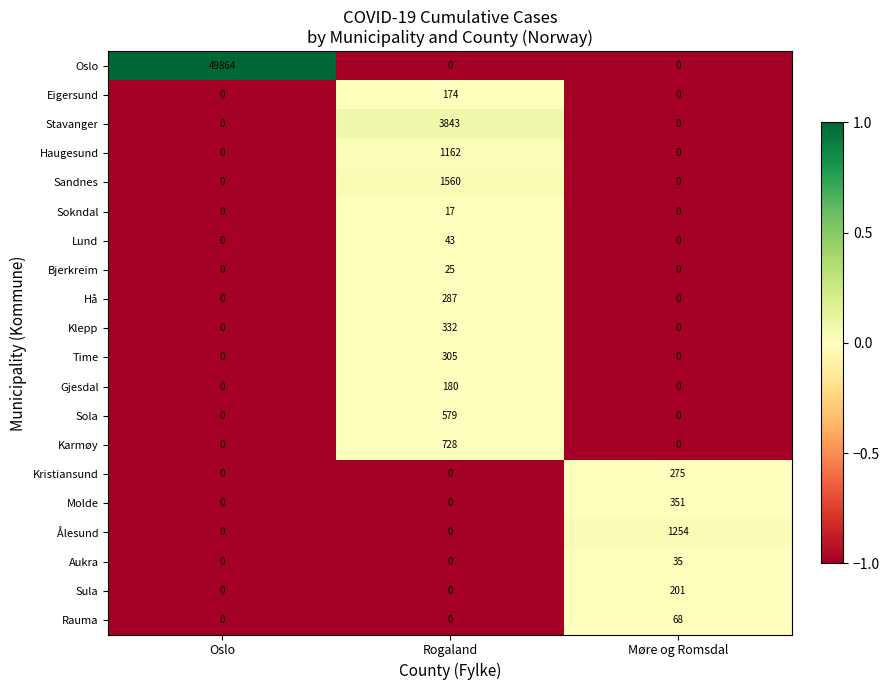

Read the Rauma value at Møre og Romsdal.

68